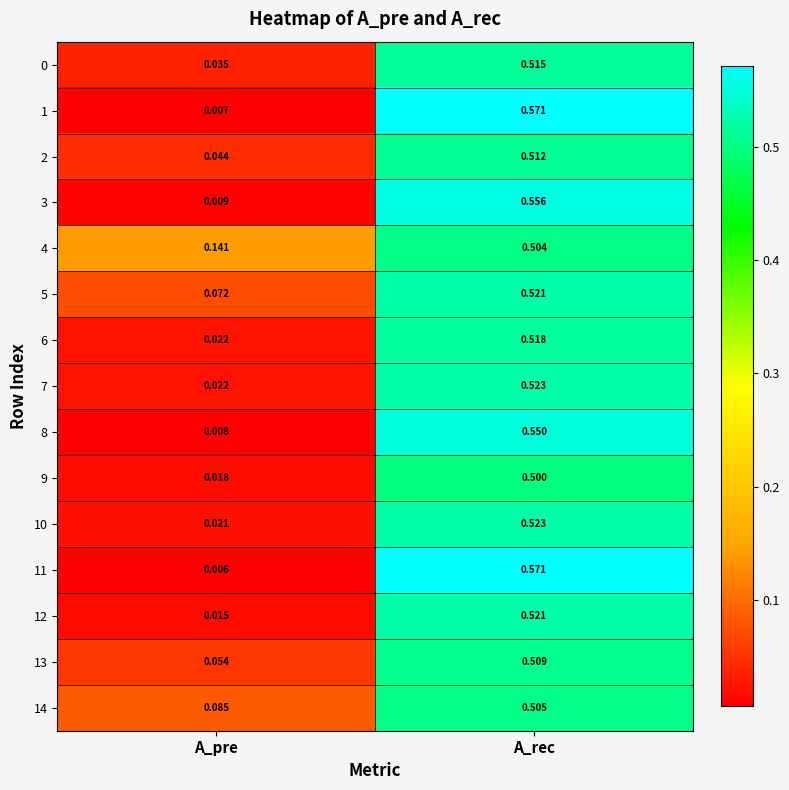

Which series changed the most between A_pre and A_rec?

11